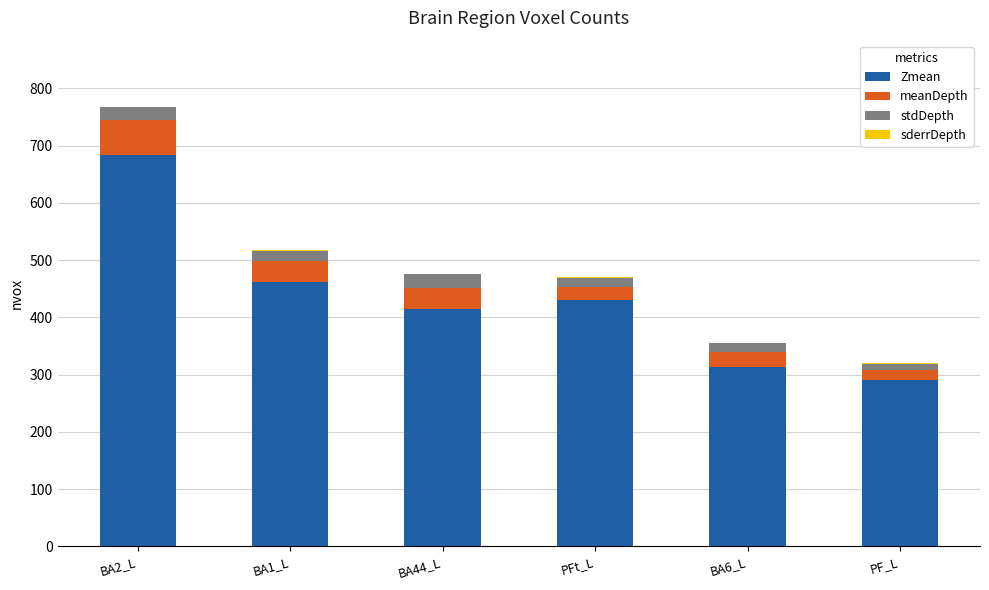

Are the bars horizontal?

No